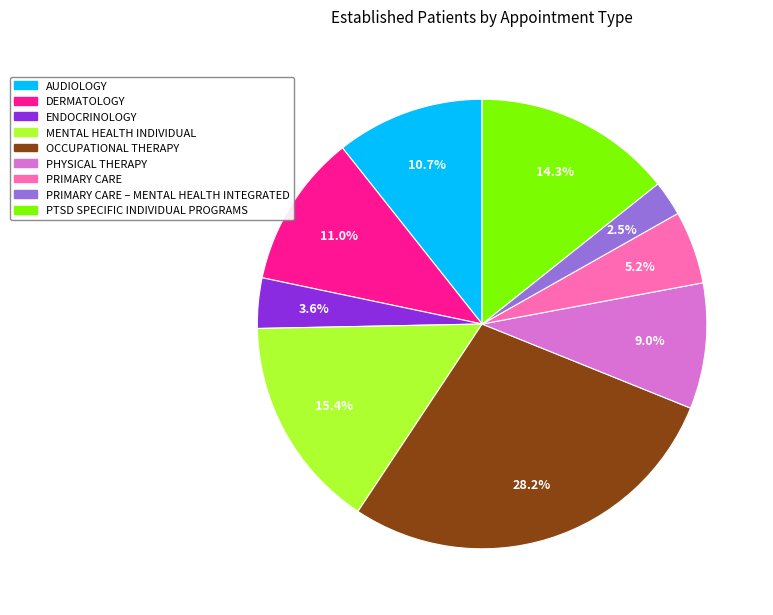

Does any single category account for the majority?

No